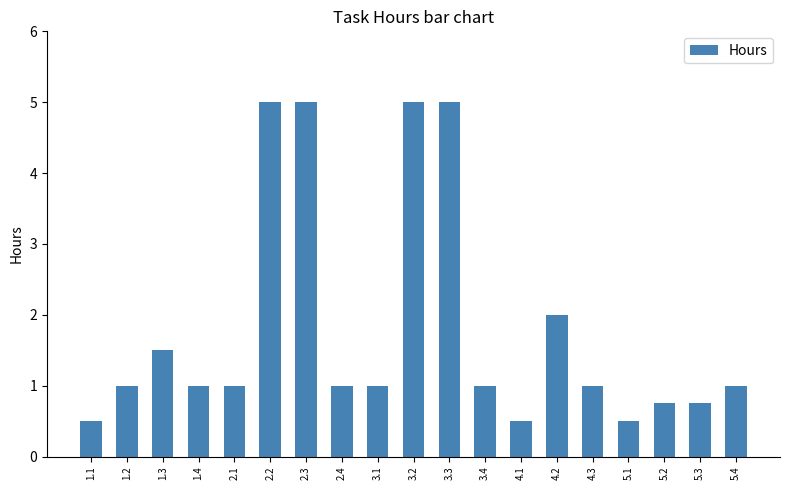

What is the average value?

1.8